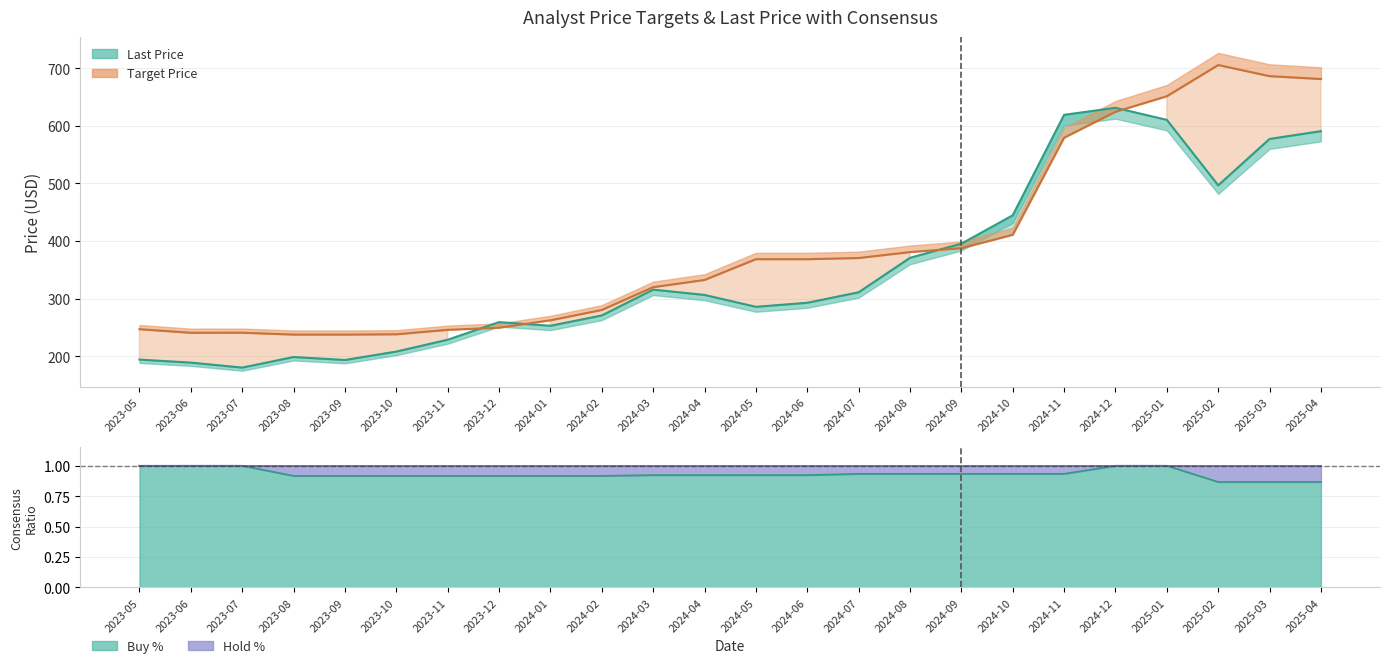

Rank the series at 2024-01 from lowest to highest value.

Buy %, Last Price, Target Price